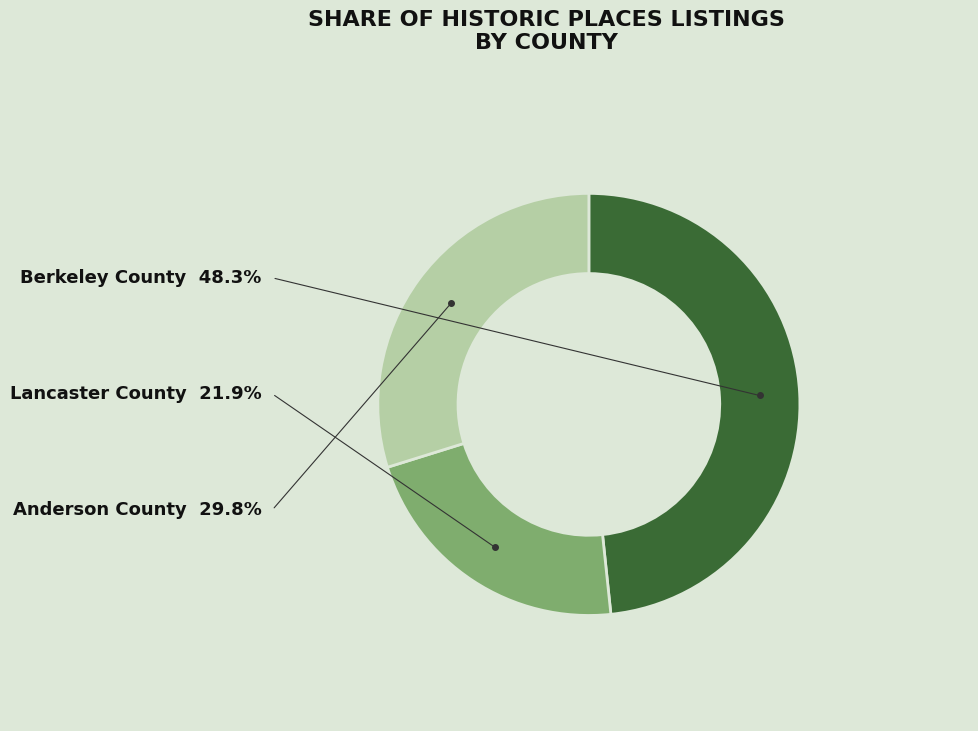

The Berkeley County slice represents 48% of the pie. True or false?

True